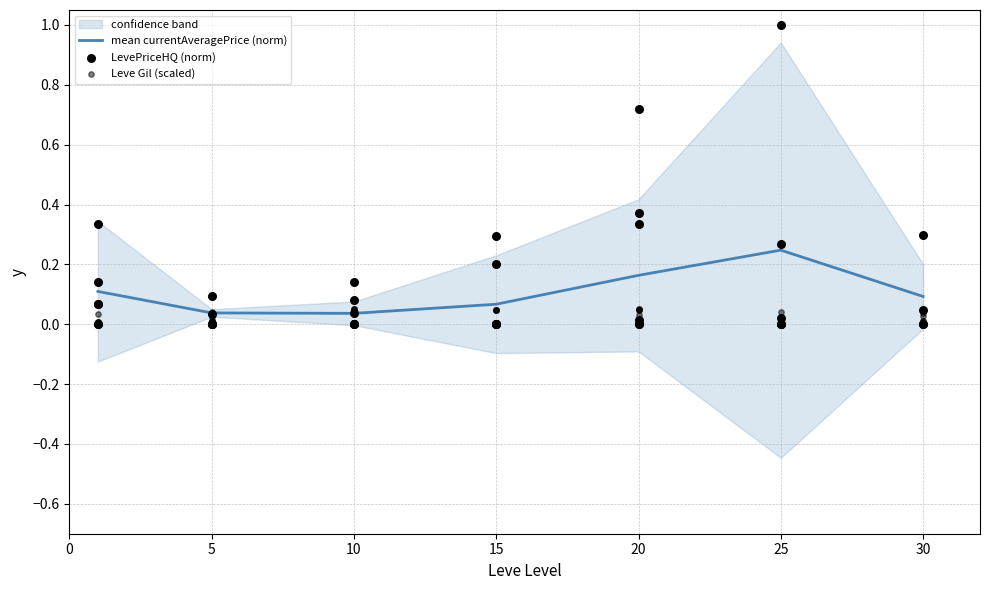

At which category is the sum across all series the highest?

25